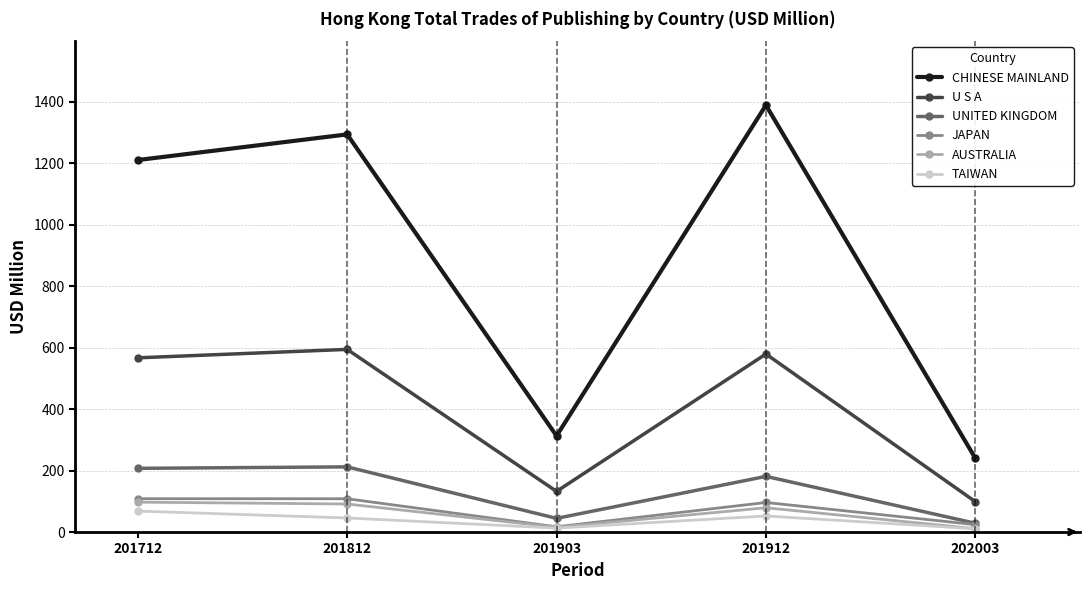

What is the difference between the highest and lowest values at 202003?

229.6